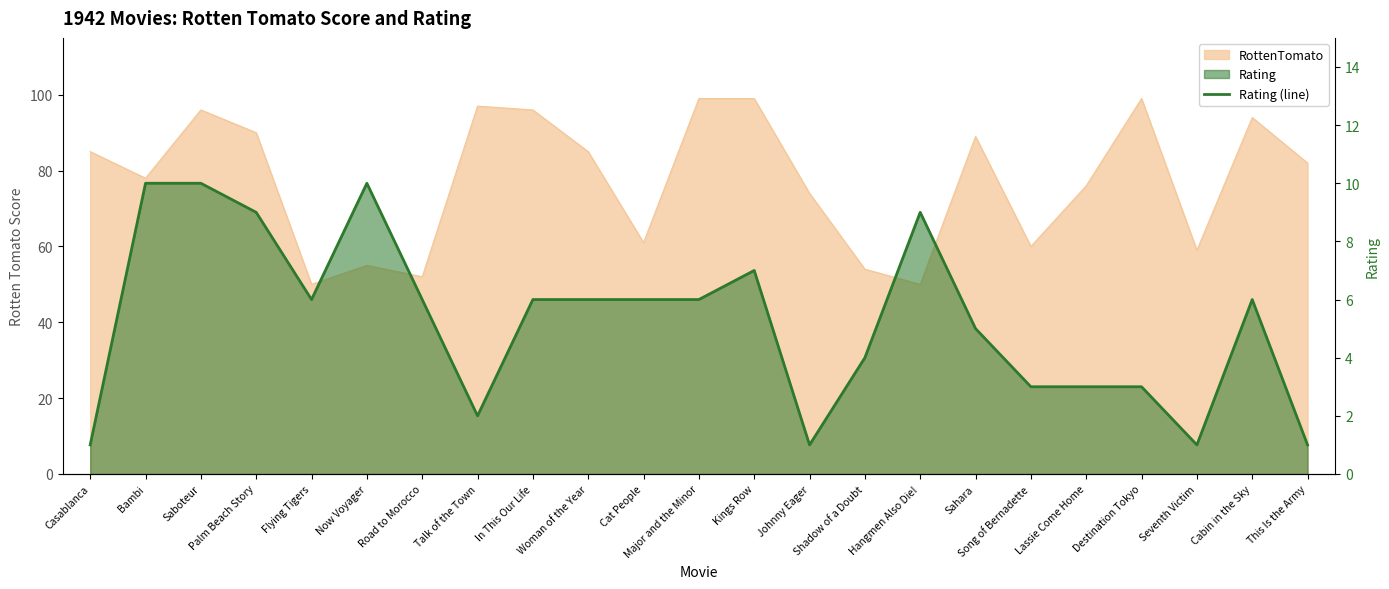

How many categories are shown in the chart?

23